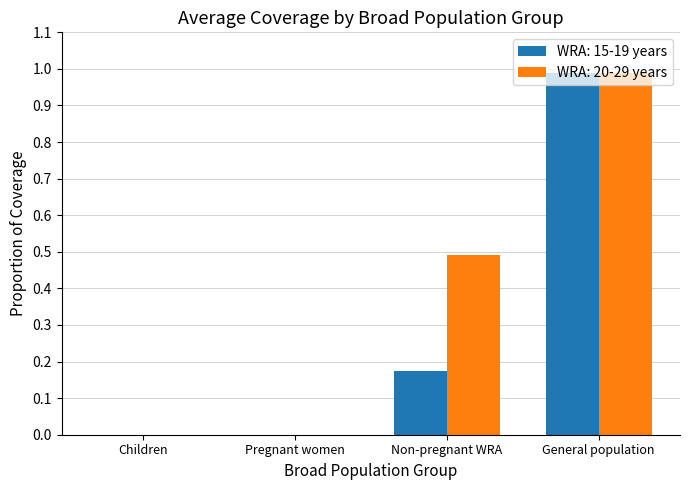

What is the total value across all series at Non-pregnant WRA?

0.7